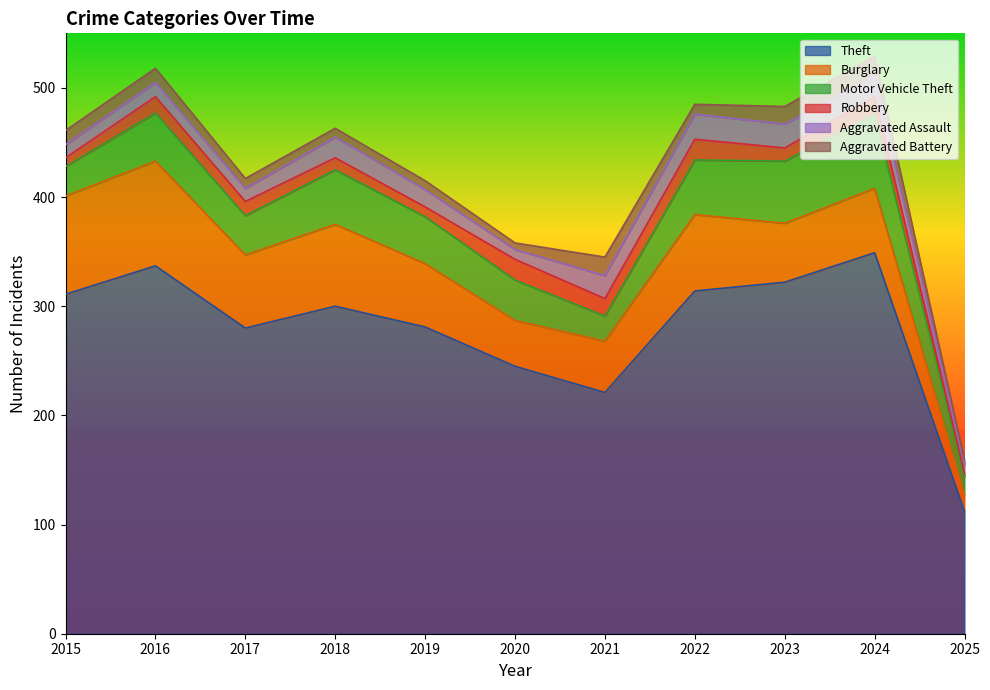

How many series are shown in this chart?

6